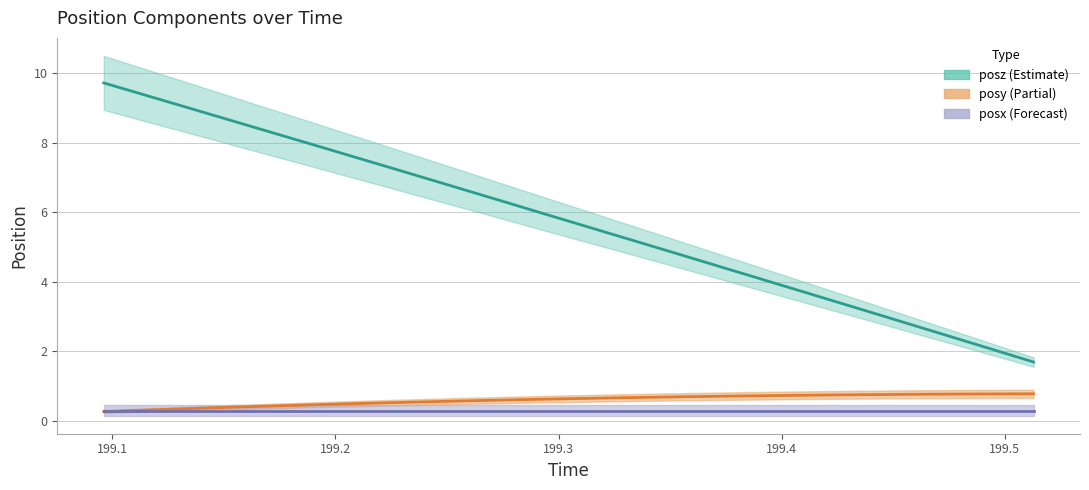

True or false: posz and posy cross at least once.

False